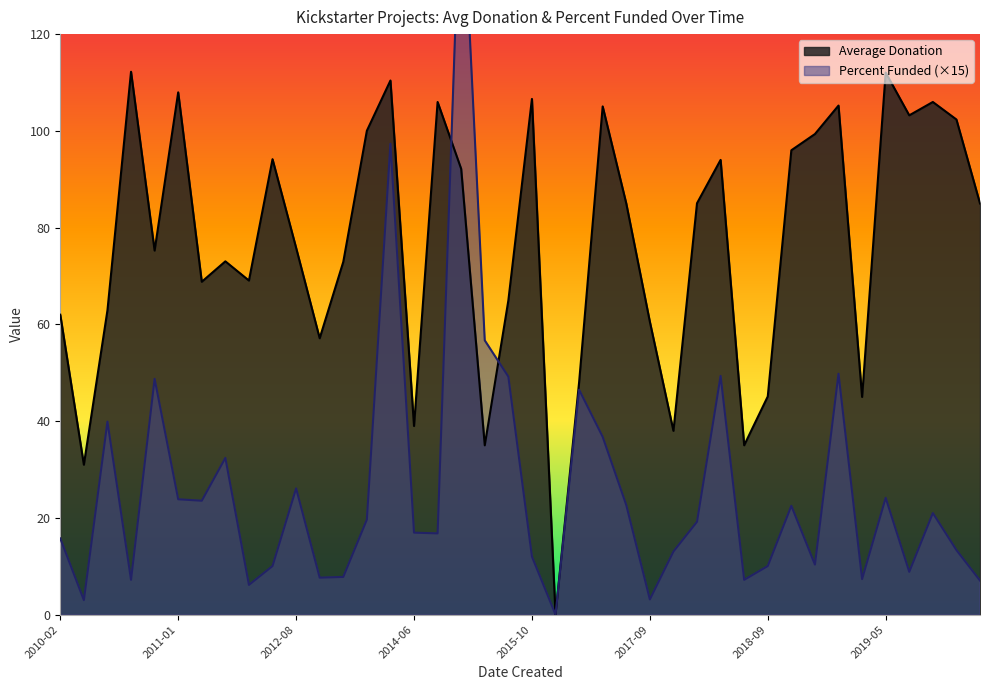

How many distinct data groups are displayed?

2